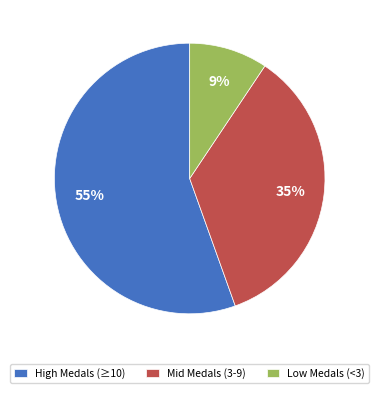

Is it true that Low Medals (<3) is 22% of the pie?

False